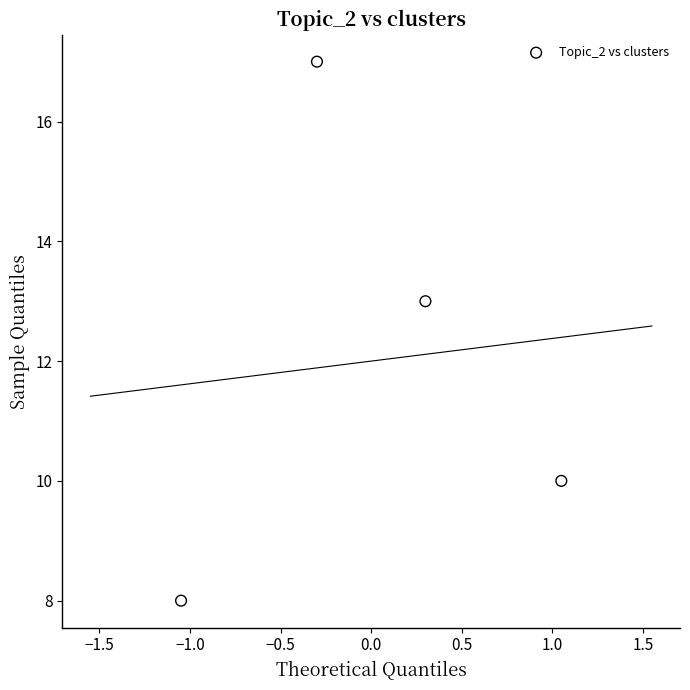

What Y value in the scatter plot is closest to 12?

13